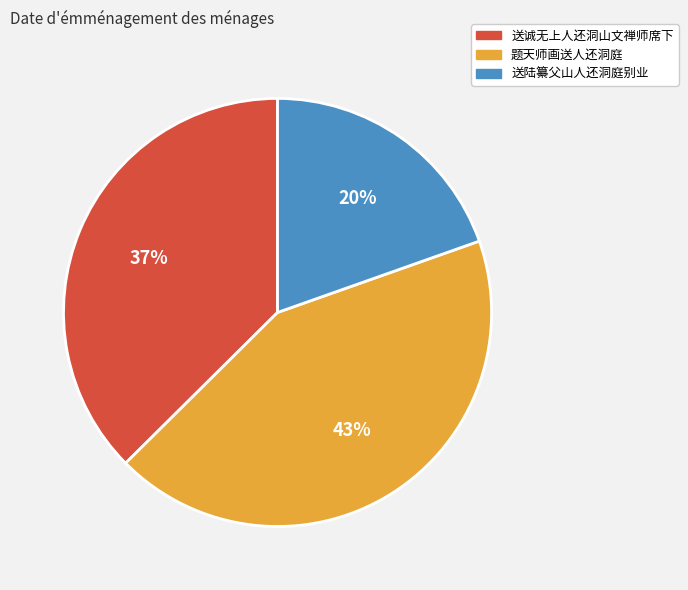

Which category has the biggest portion of the pie?

题天师画送人还洞庭